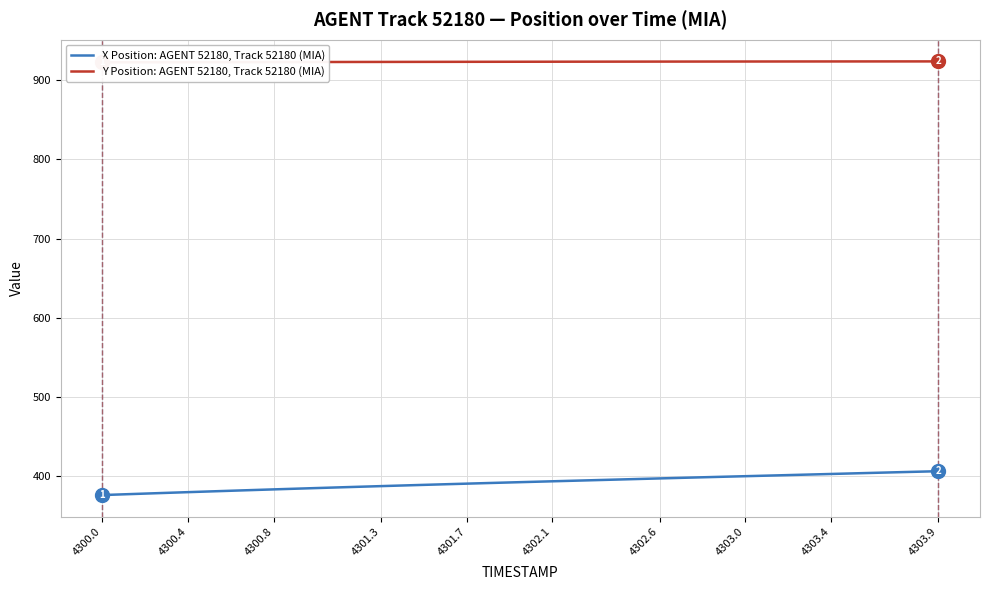

At which label does Y Position: AGENT 52180, Track 52180 (MIA) reach its minimum?

4300.0